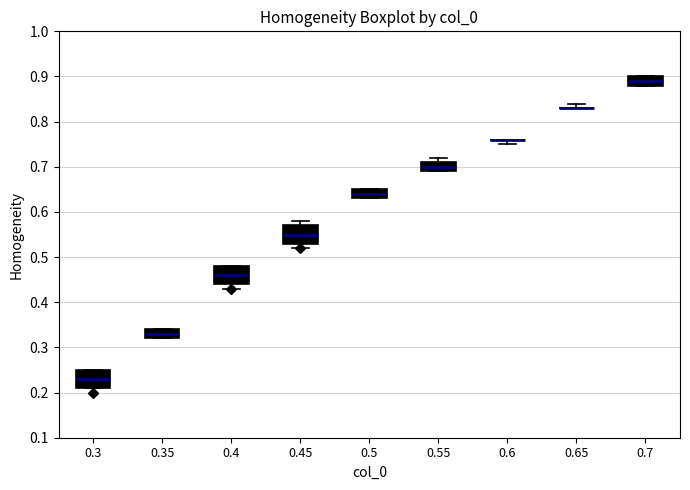

Reading left to right, read every box against the y-axis: the position of its median line, the range the box covers, and the ends of its whiskers. The values are not printed on the chart, so give them approximately, as read against the axis.

0.3: median 0.23, box 0.21 to 0.25, whiskers 0.21 to 0.25
0.35: median 0.33, box 0.32 to 0.34, whiskers 0.32 to 0.34
0.4: median 0.46, box 0.44 to 0.48, whiskers 0.43 to 0.48
0.45: median 0.55, box 0.53 to 0.57, whiskers 0.52 to 0.58
0.5: median 0.64, box 0.63 to 0.65, whiskers 0.63 to 0.65
0.55: median 0.70, box 0.69 to 0.71, whiskers 0.69 to 0.72
0.6: box collapsed to a line at 0.76, whiskers 0.75 to 0.76
0.65: box collapsed to a line at 0.83, whiskers 0.83 to 0.84
0.7: median 0.89, box 0.88 to 0.90, whiskers 0.88 to 0.90